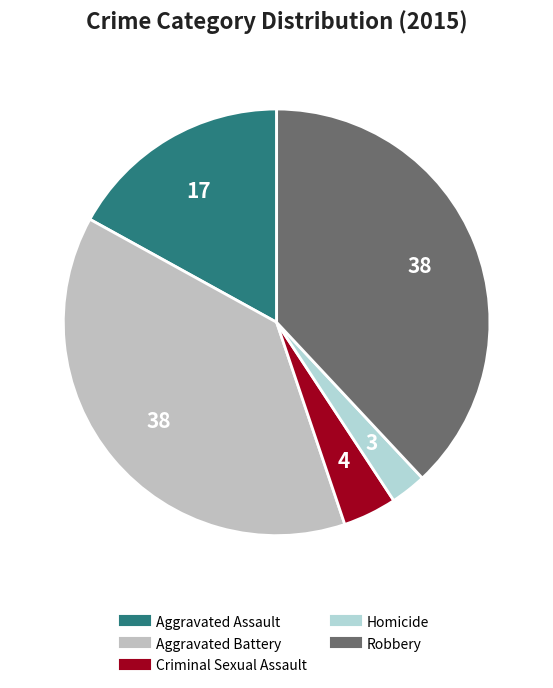

How many segments does this pie chart have?

5